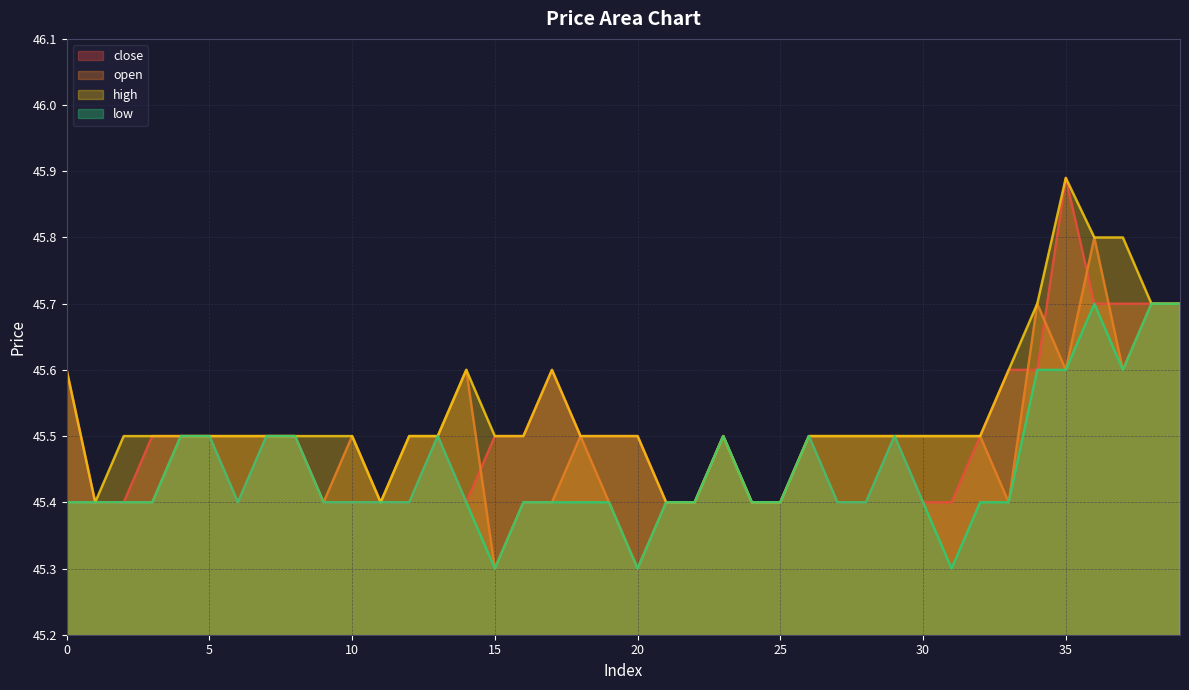

Is it true that low equals 27.9 at 3?

False